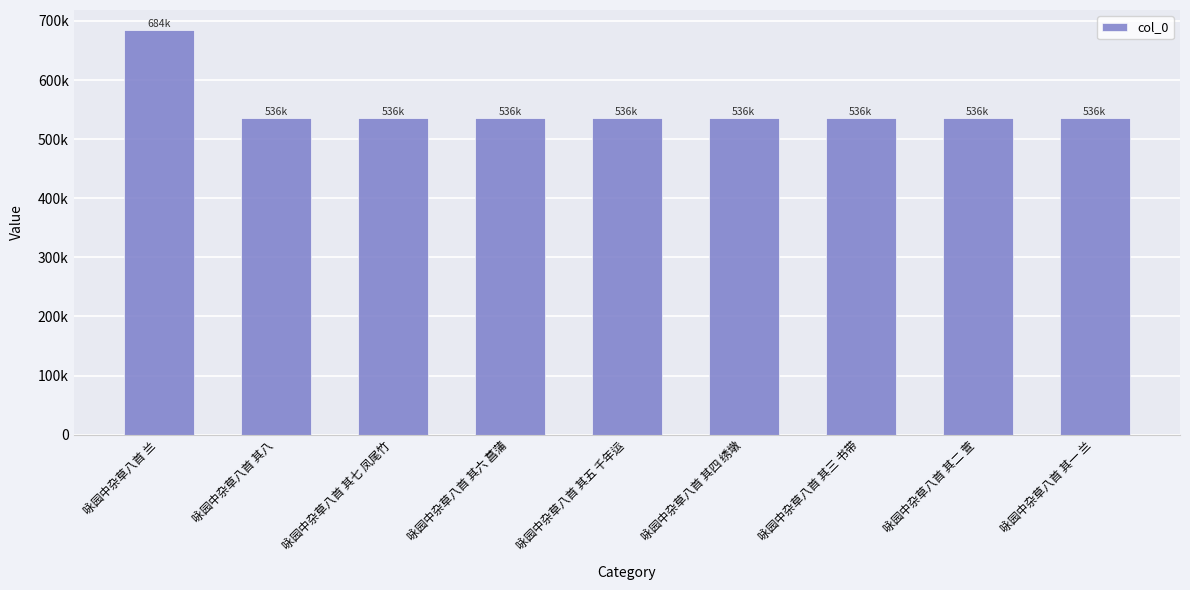

Where does the data first go above 535623?

咏园中杂草八首 兰